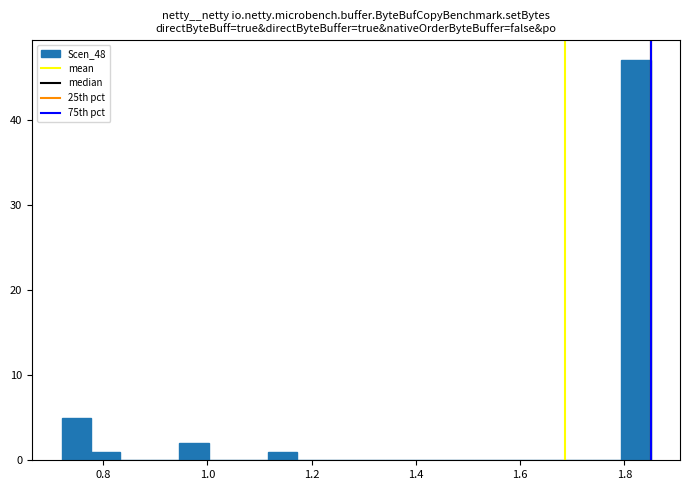

Read against the x-axis, roughly where is the centre of the tallest bar?

1.82